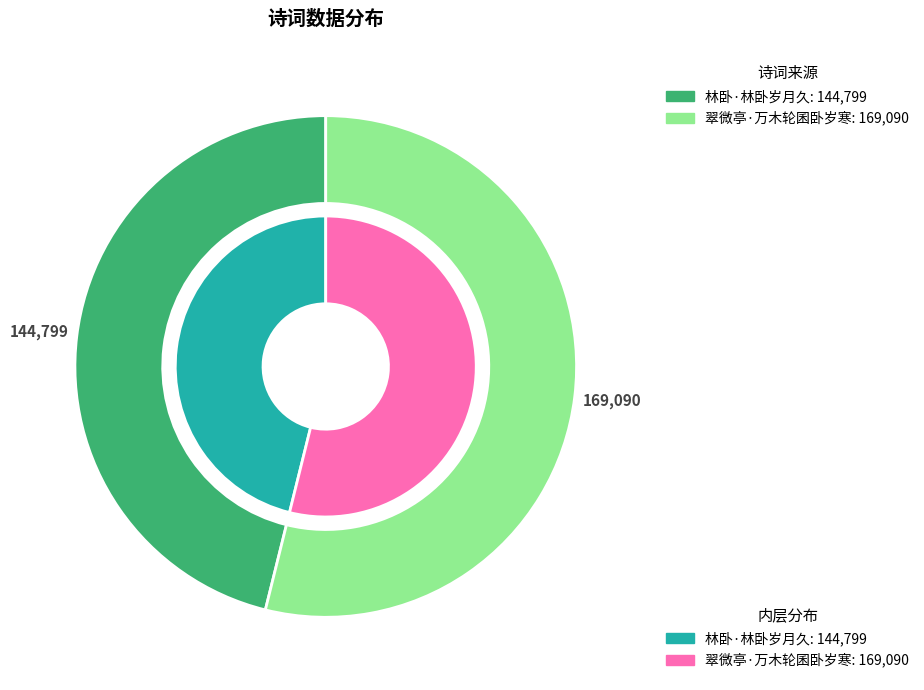

How many slices are in this pie chart?

2